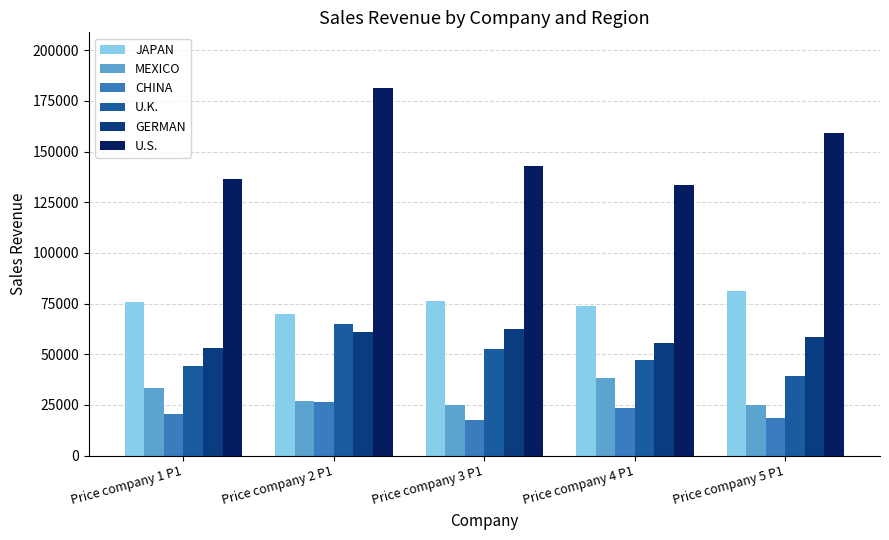

How many values in the U.S. series are below 142791?

2